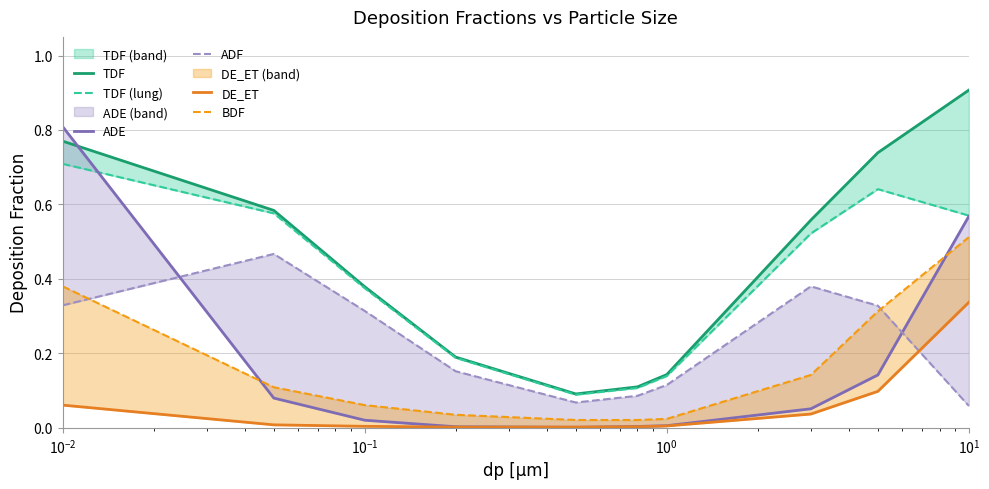

Rank the series at $\mathdefault{10^{-3}}$ from highest to lowest value.

ADE, TDF, TDF (lung), BDF, ADF, DE_ET